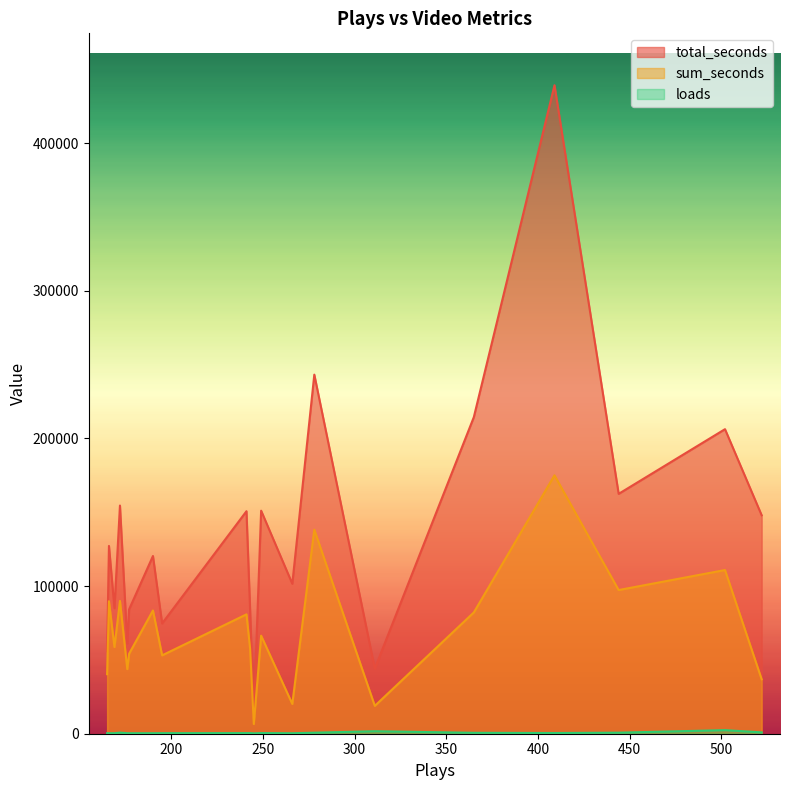

Which series has the largest total across all categories?

total_seconds